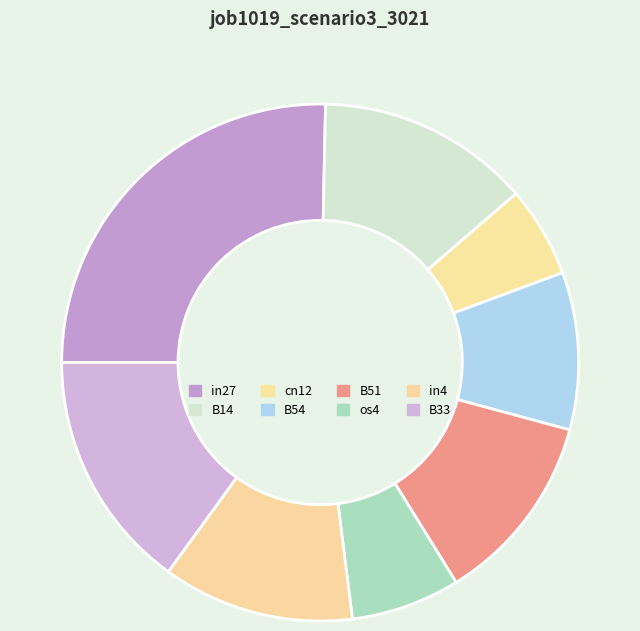

True or false: B54 accounts for 18% of the total.

False